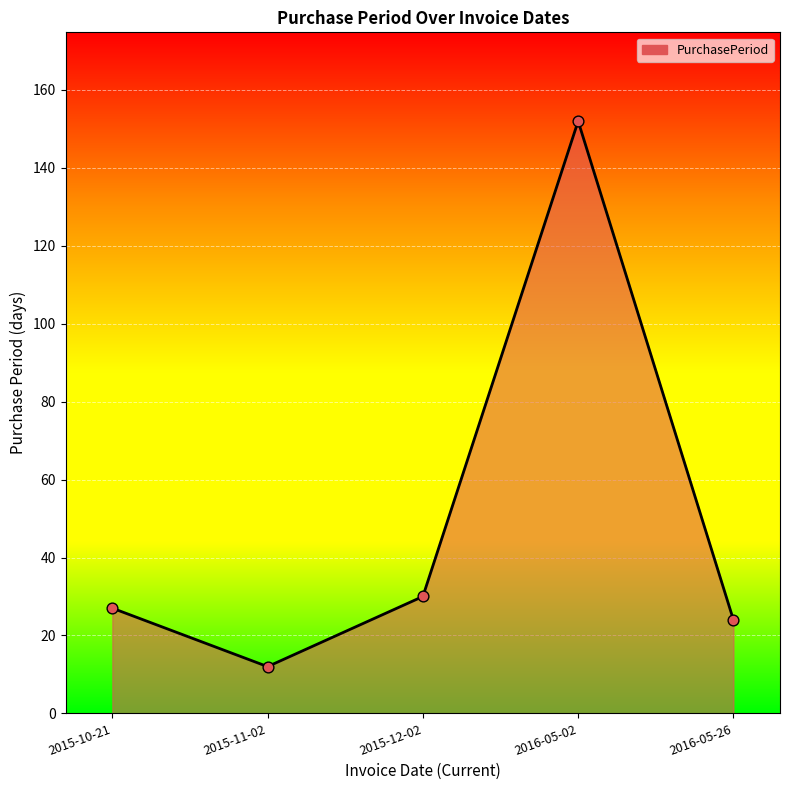

Approximately how many times larger is the value at 2015-10-21 compared to 2016-05-02?

0.2